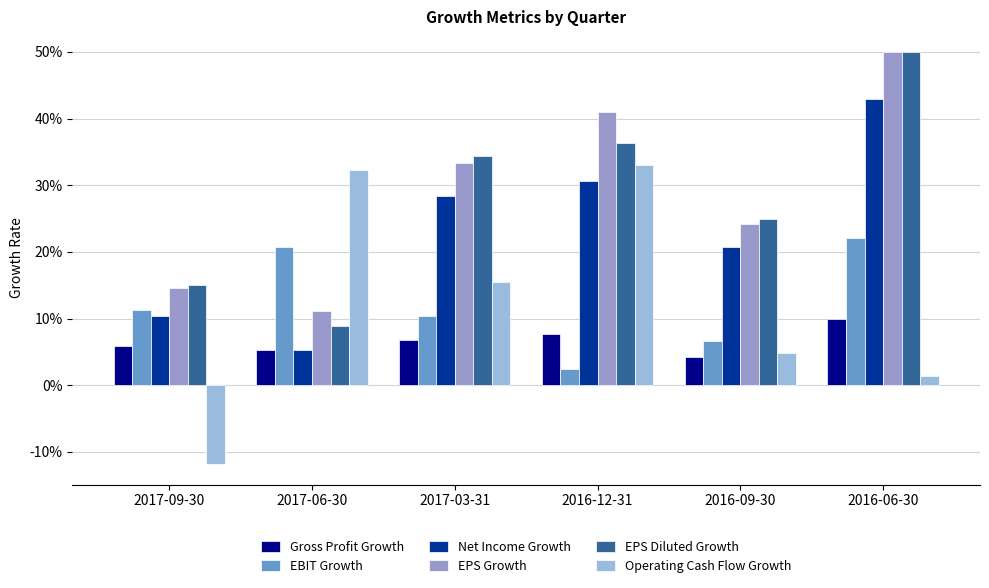

What is the difference between the highest and lowest values at 2016-06-30?

0.5